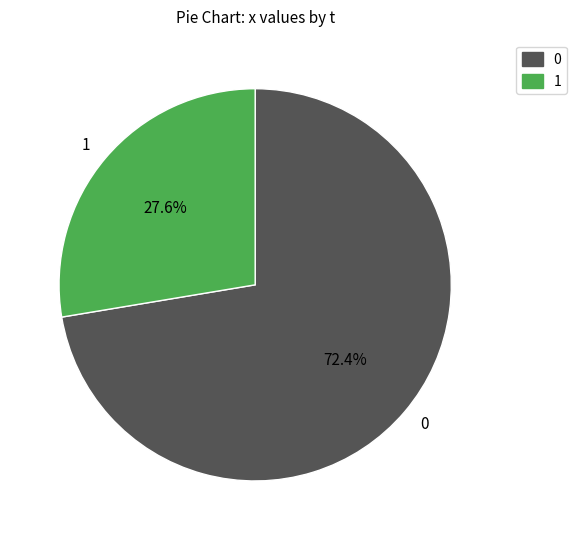

Count the number of slices in the pie.

2